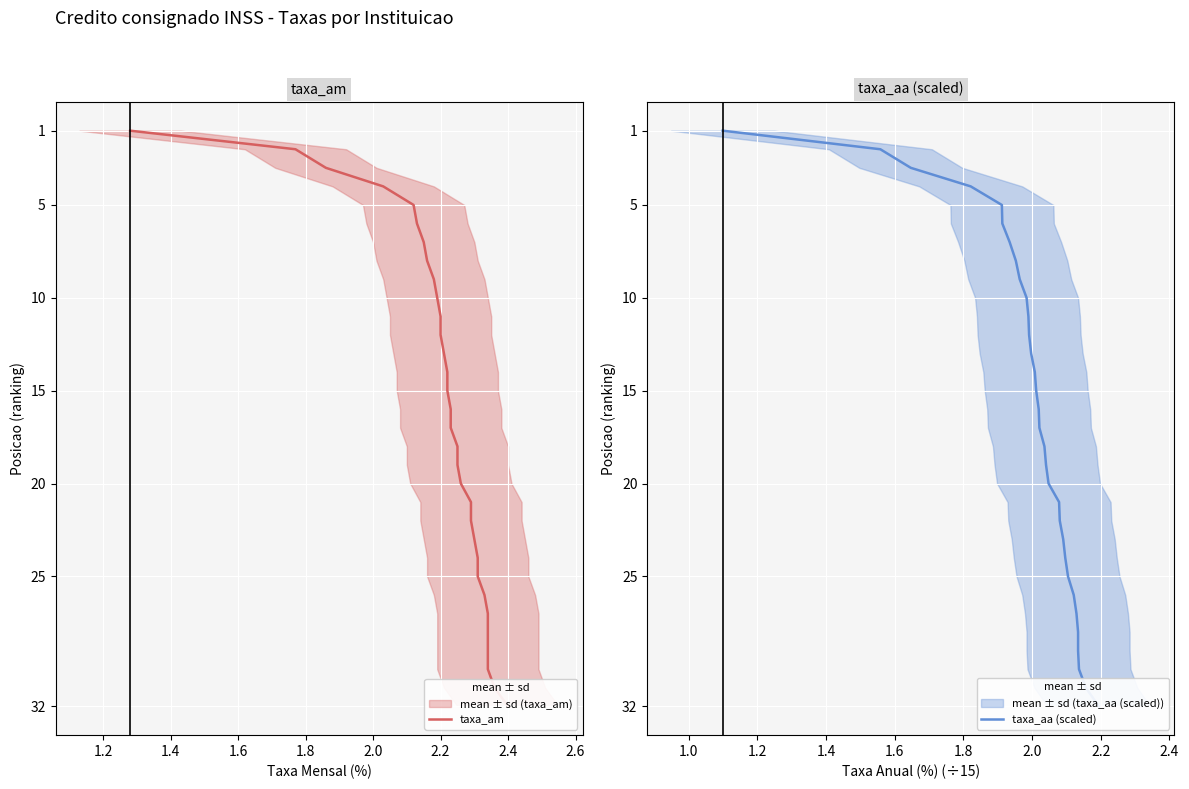

What is the smallest value displayed?

1